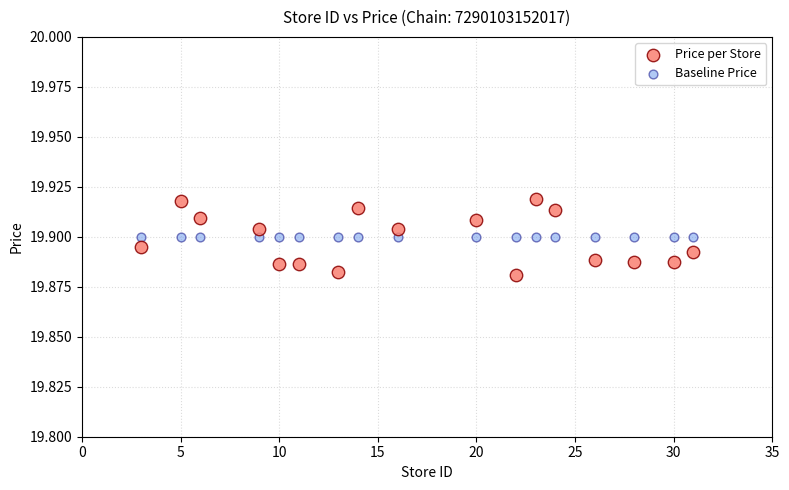

Which series contains the lowest Y value?

Price per Store